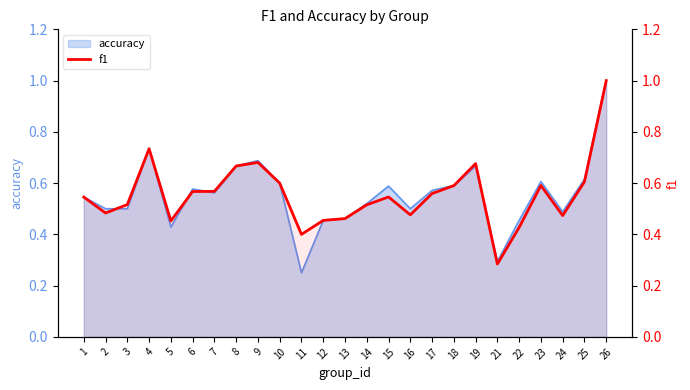

Reading left to right, list all the values displayed in this chart.

0.5	0.5	0.5	0.7	0.5	0.6	0.6	0.7	0.7	0.6	0.4	0.5	0.5	0.5	0.5	0.5	0.6	0.6	0.7	0.3	0.4	0.6	0.5	0.6	1.0